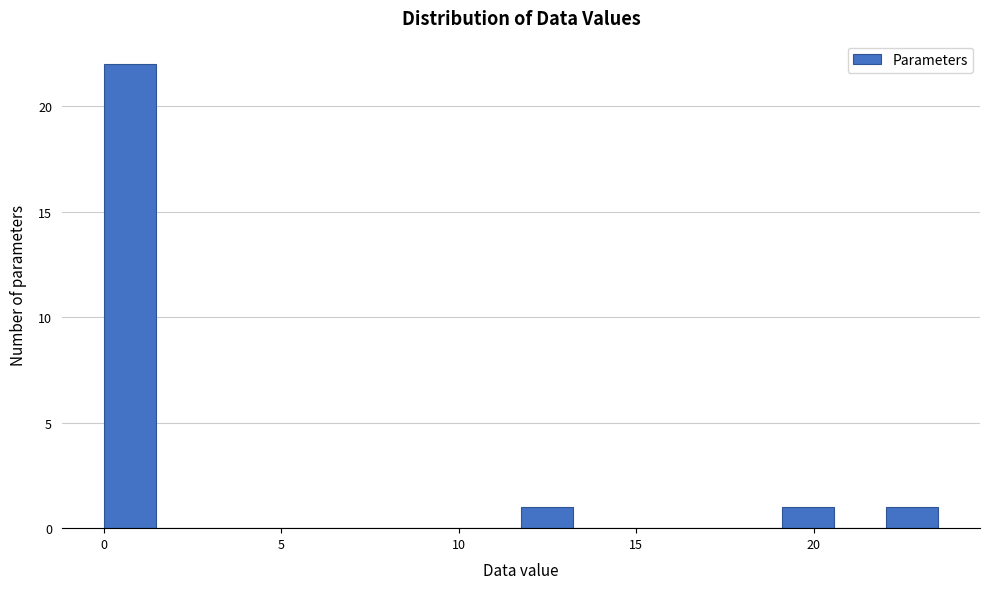

Around what value on the x-axis is the tallest bar? Give the approximate position of its centre, as read against the axis.

0.5